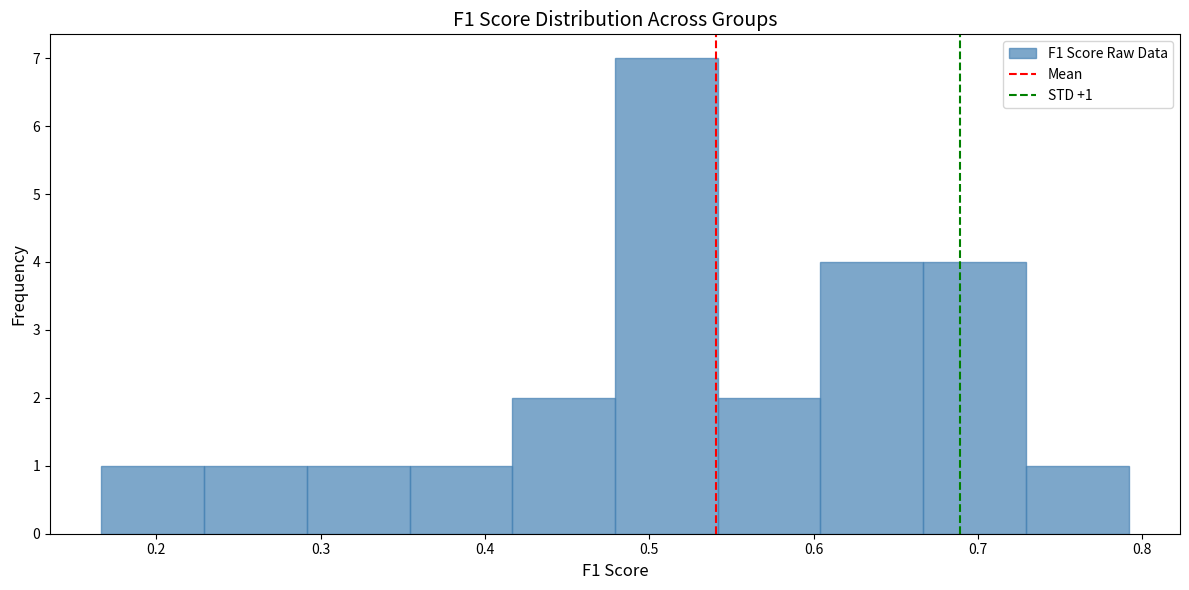

Which range on the x-axis has the tallest bar?

0.48 to 0.54